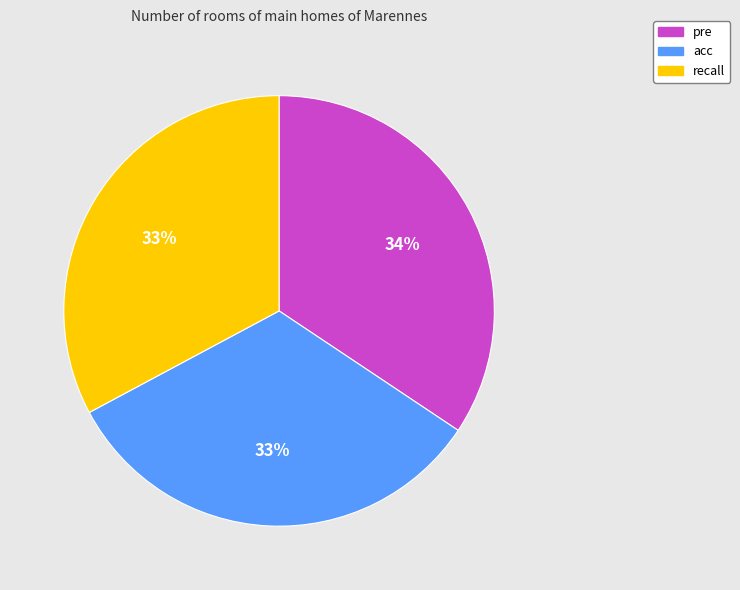

Combined, do pre and acc account for over 50%?

Yes